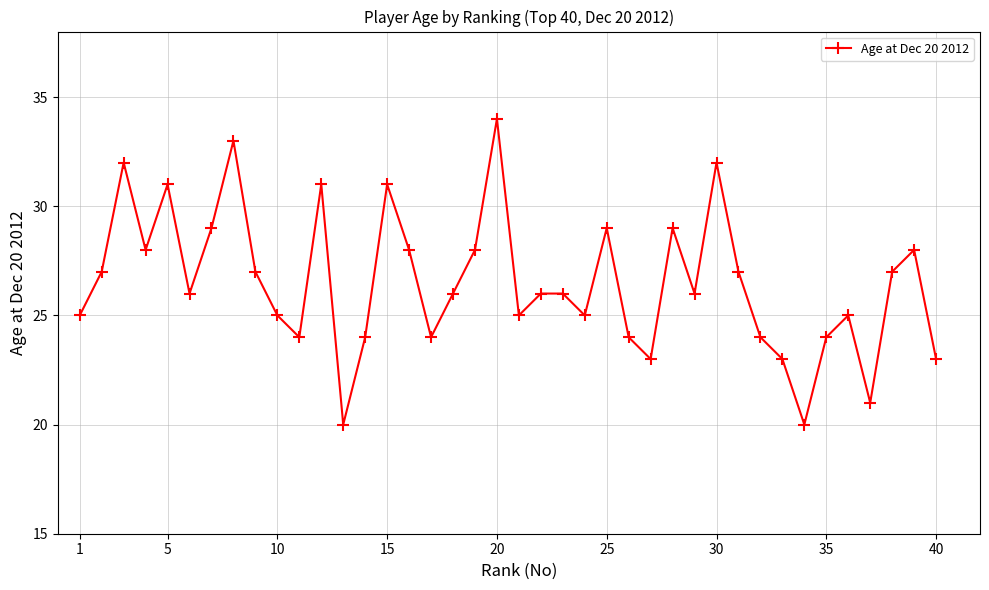

What is the greatest value displayed?

34